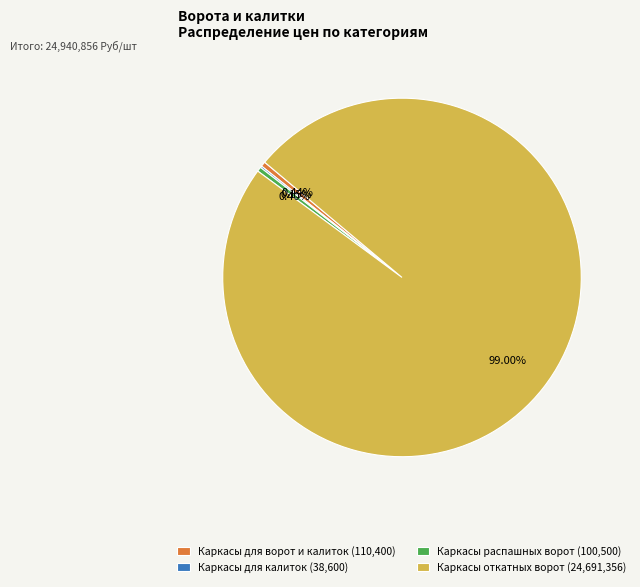

Does any single category account for the majority?

Yes